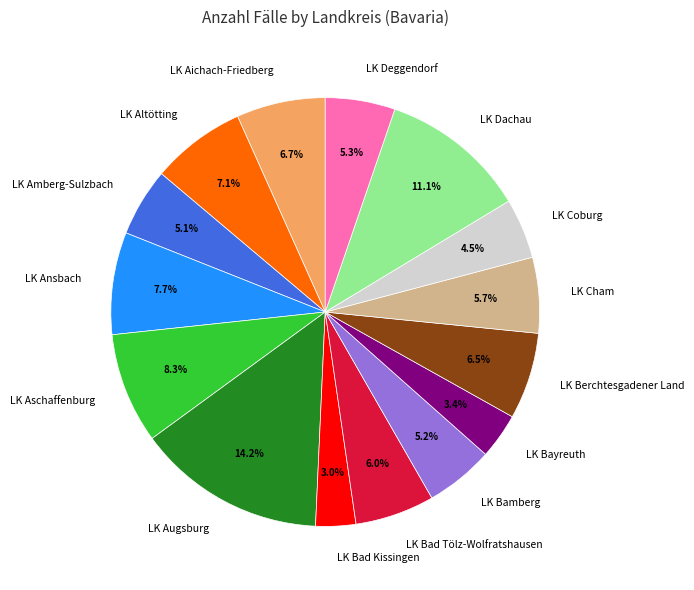

Which slice is the largest?

LK Augsburg